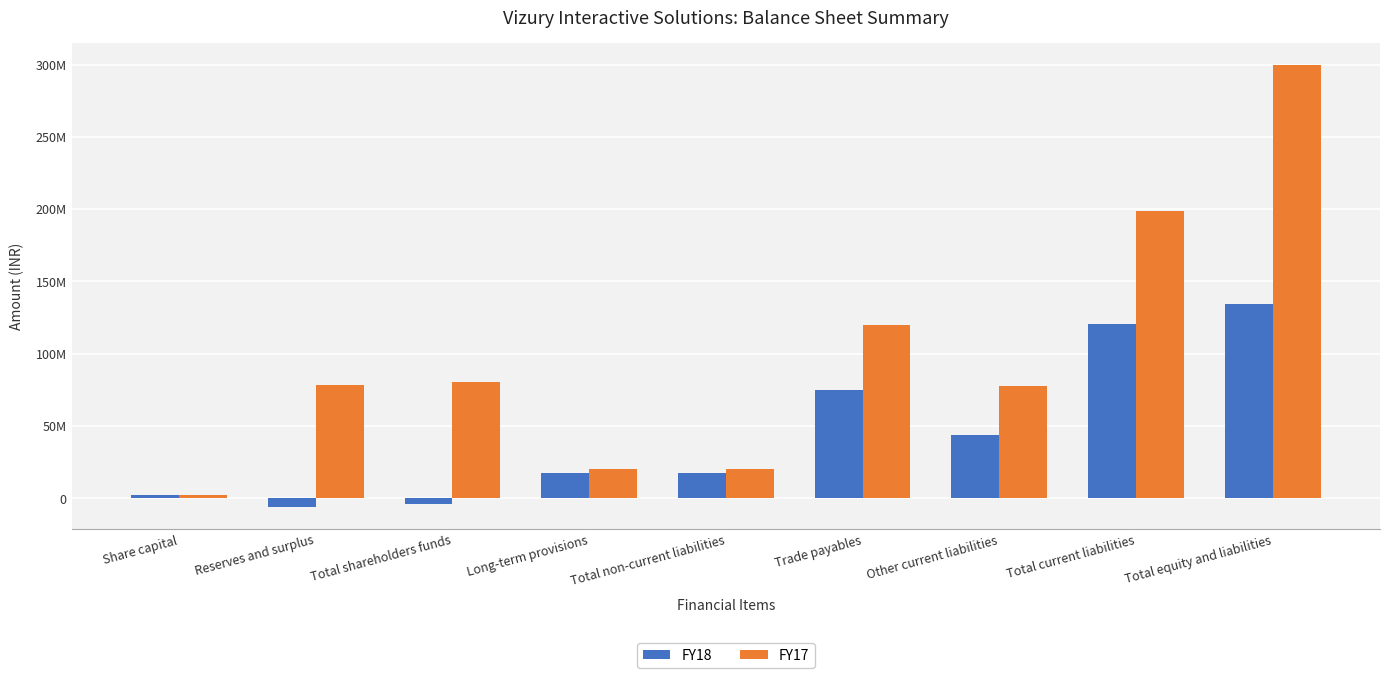

Are the bars horizontal?

No